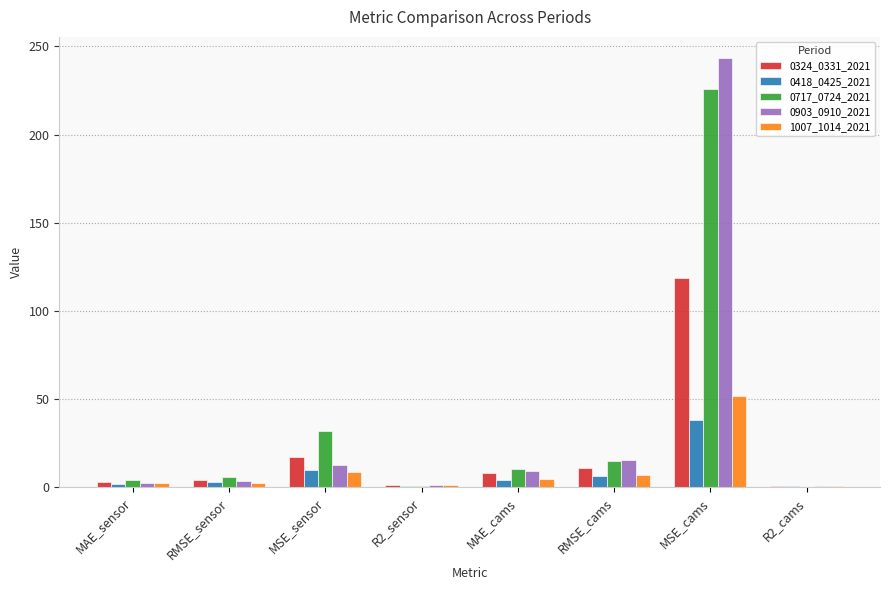

What is the maximum value shown in the chart?

243.3